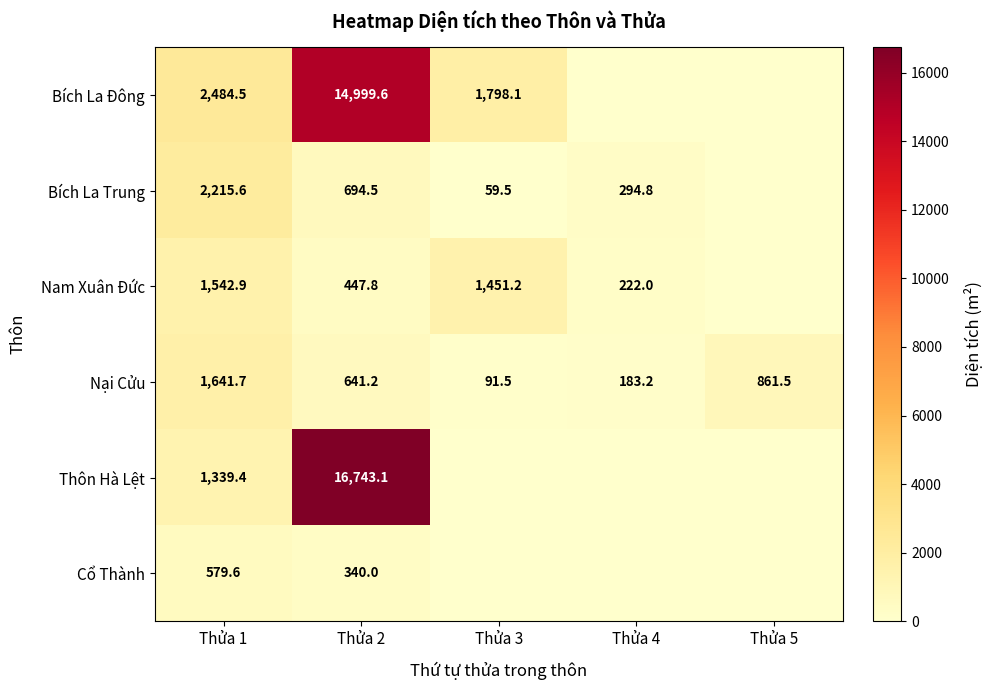

What is the spread (max minus min) of values at Thửa 3?

1798.1